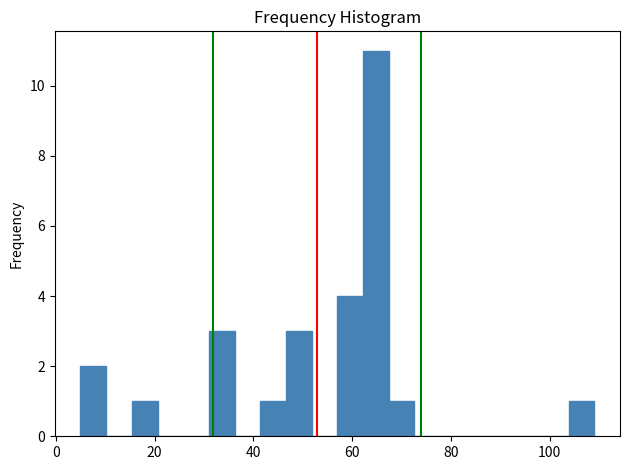

Read against the x-axis, roughly where is the centre of the tallest bar?

64